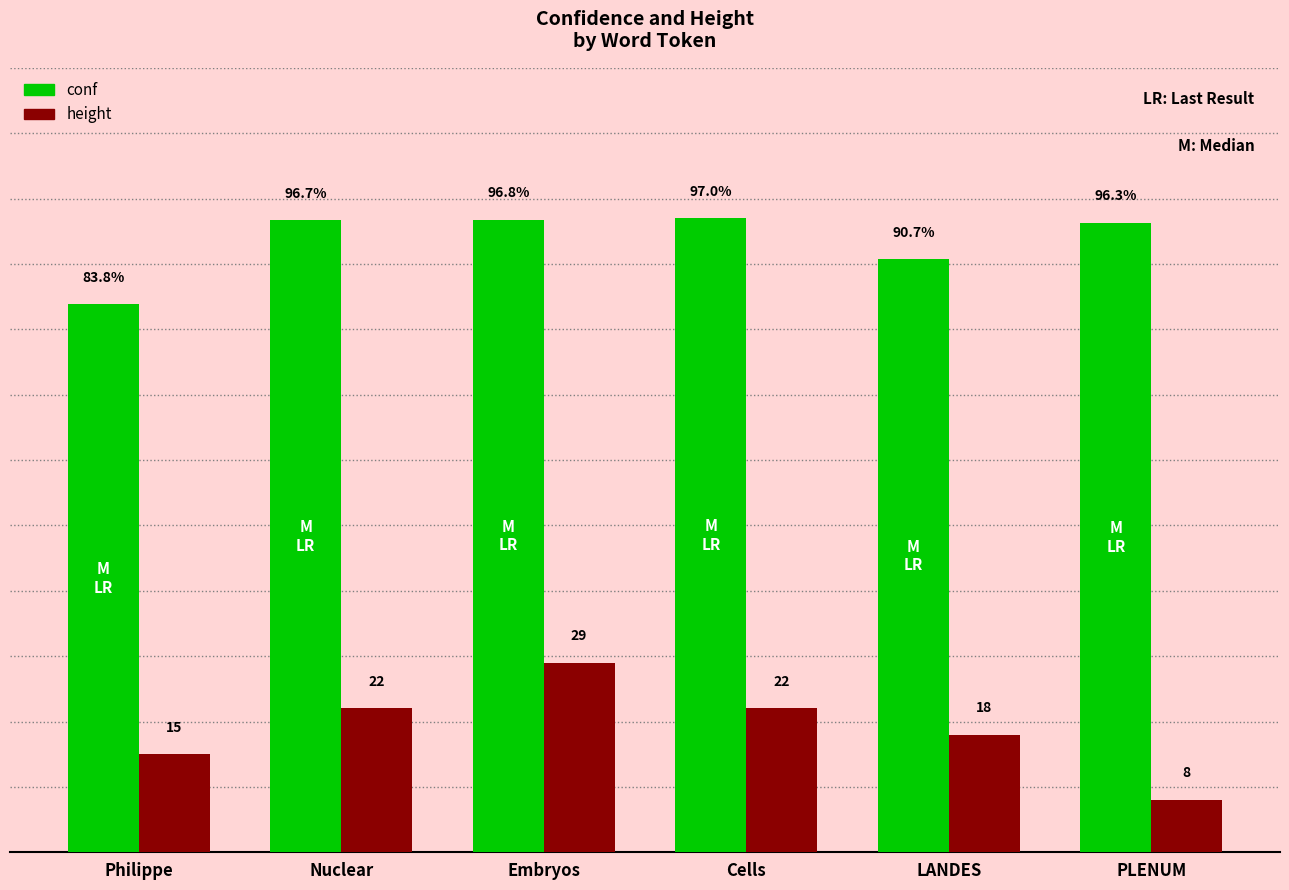

Which series has the largest total across all categories?

conf